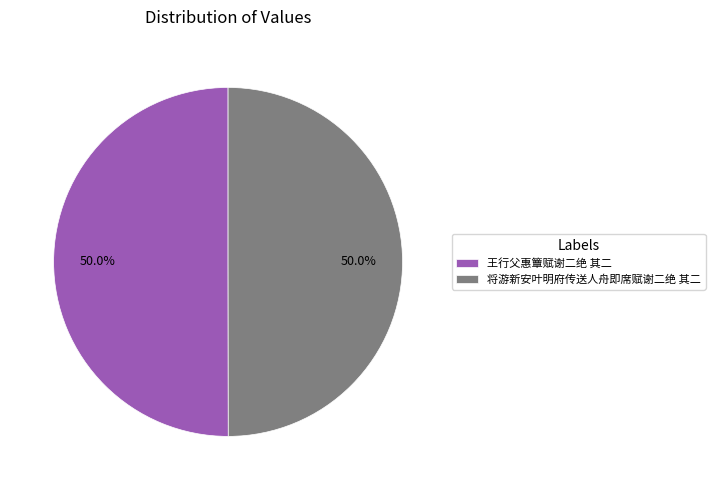

Is it true that 将游新安叶明府传送人舟即席赋谢二绝 其二 is 59% of the pie?

False